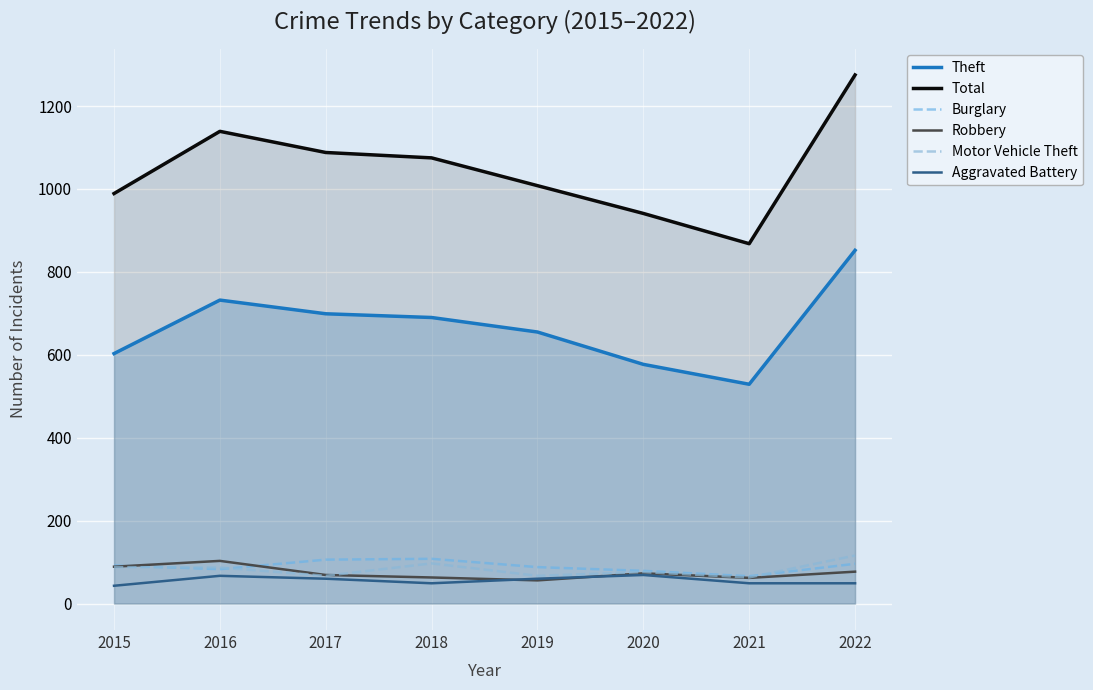

Reading left to right, transcribe all the data shown in this chart.

Theft: 2015=603	2016=732	2017=699	2018=690	2019=655	2020=577	2021=529	2022=852
Total: 2015=989	2016=1139	2017=1088	2018=1075	2019=1008	2020=941	2021=868	2022=1275
Burglary: 2015=92	2016=83	2017=106	2018=108	2019=88	2020=79	2021=66	2022=96
Robbery: 2015=89	2016=103	2017=69	2018=63	2019=56	2020=73	2021=62	2022=77
Motor Vehicle Theft: 2015=88	2016=87	2017=67	2018=97	2019=67	2020=76	2021=63	2022=116
Aggravated Battery: 2015=43	2016=67	2017=60	2018=49	2019=60	2020=69	2021=49	2022=49